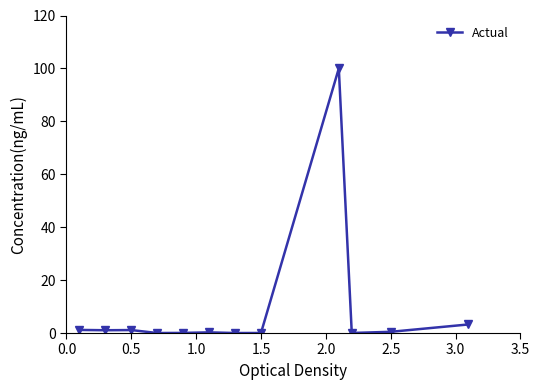

How many lines are shown in the chart?

1